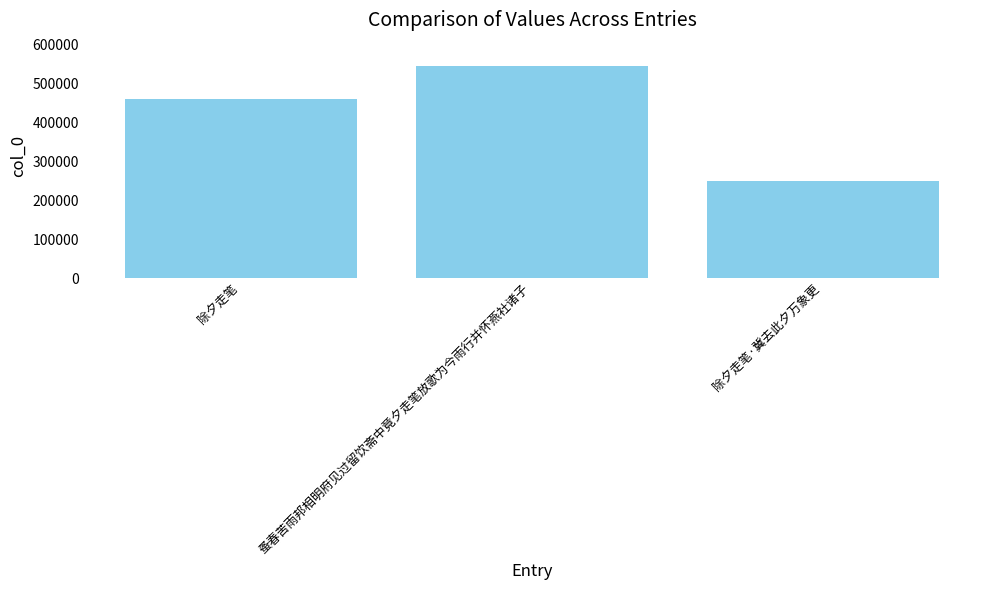

At which category does the chart reach its peak across all series?

蚤春苦雨邦相明府见过留饮斋中竟夕走笔放歌为今雨行并怀燕社诸子